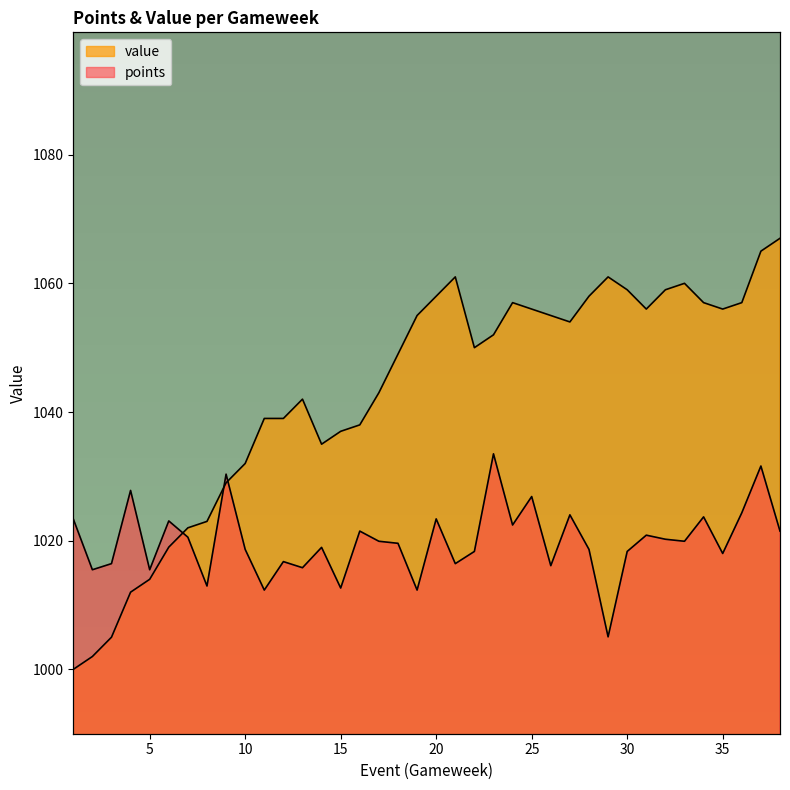

How many lines are shown in the chart?

2